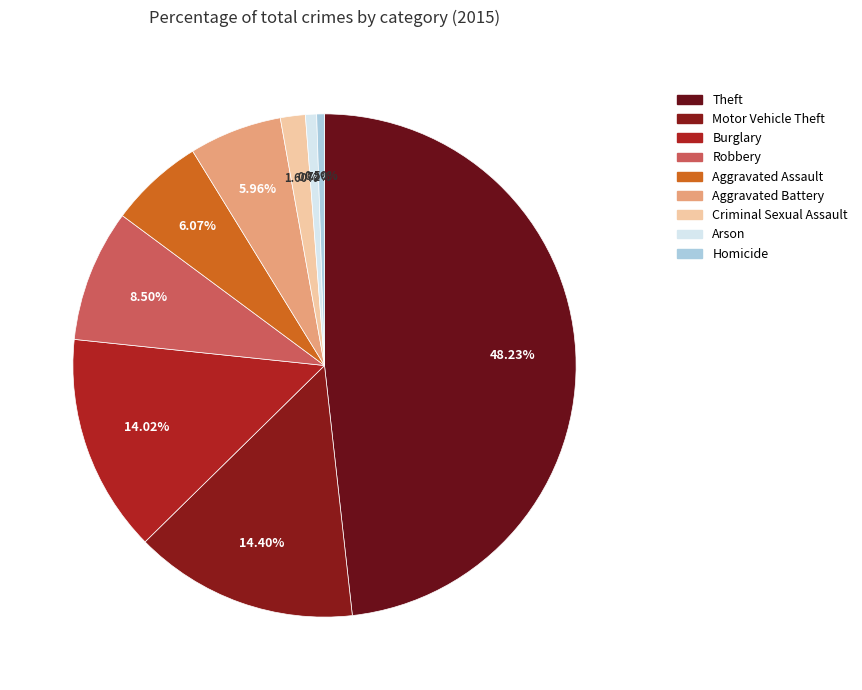

Is there a majority slice in this chart?

No